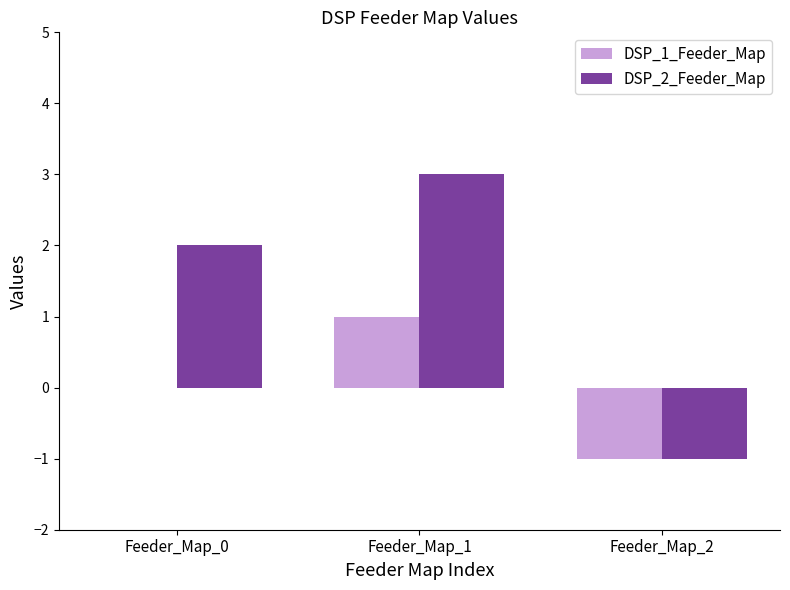

At which category is the sum across all series the highest?

Feeder_Map_1